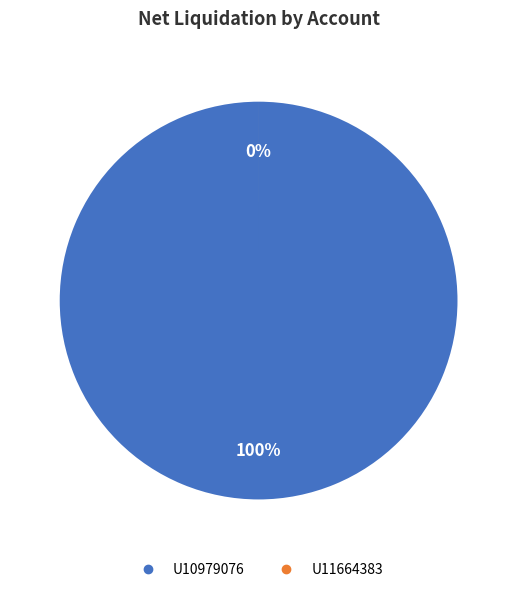

Which slice represents more than half of the pie?

U10979076